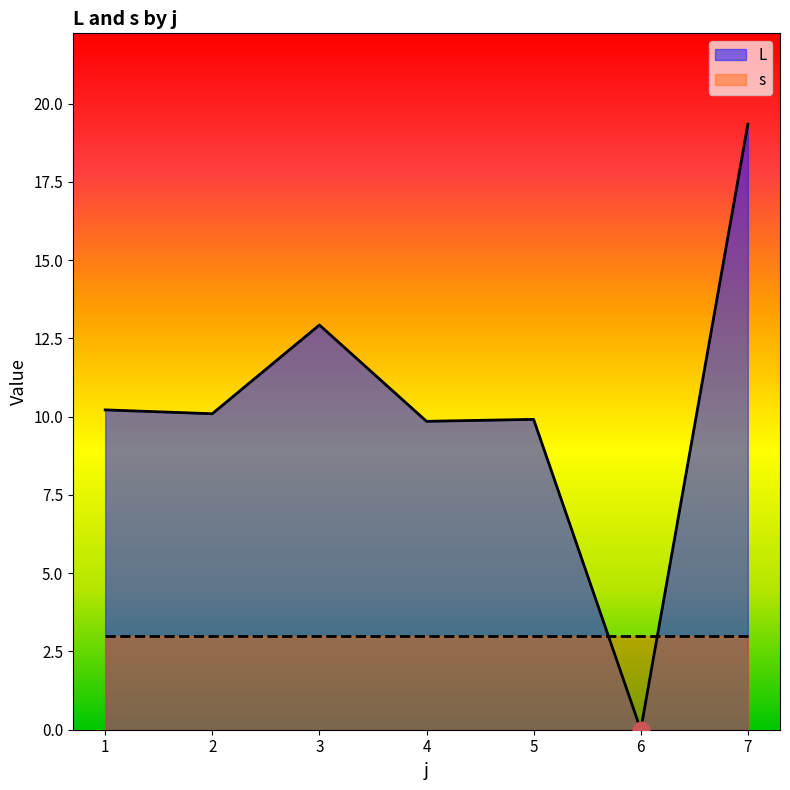

Which series changed the most between 2 and 7?

L